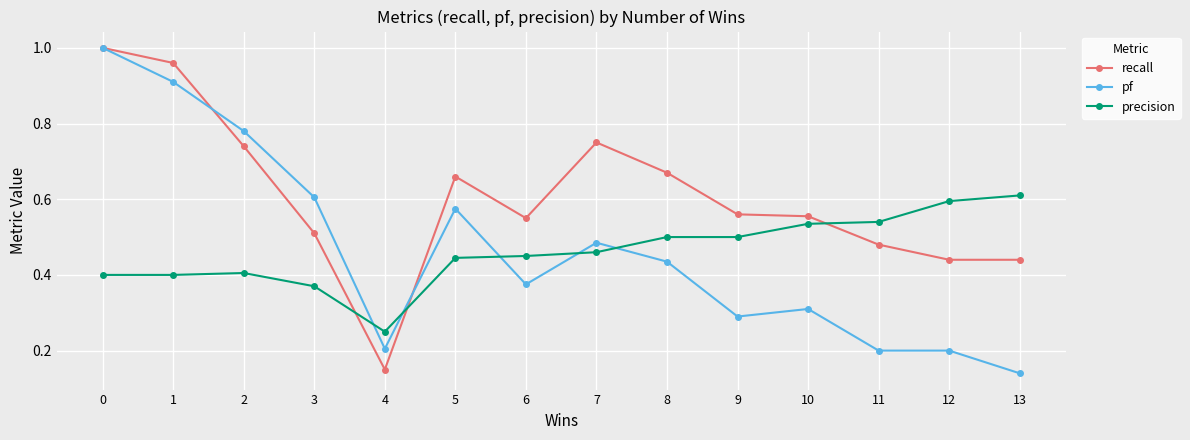

What is the total value across all series at 9?

1.4